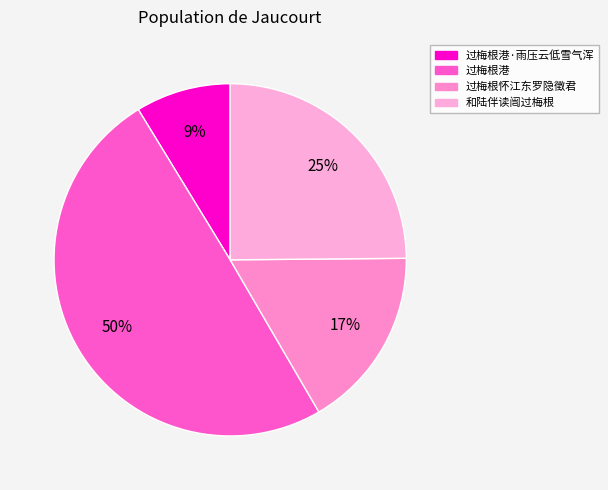

To the nearest percent, what portion does 过梅根港·雨压云低雪气浑 represent?

9%